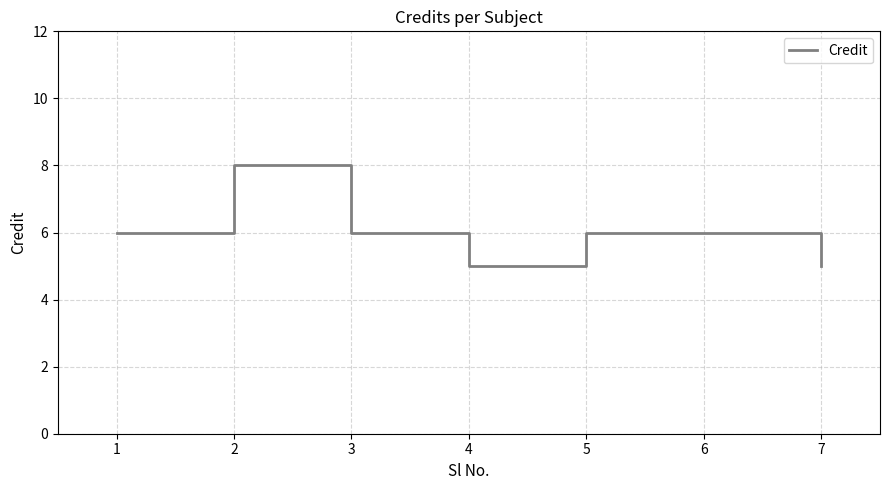

What value does the data have at 7?

5